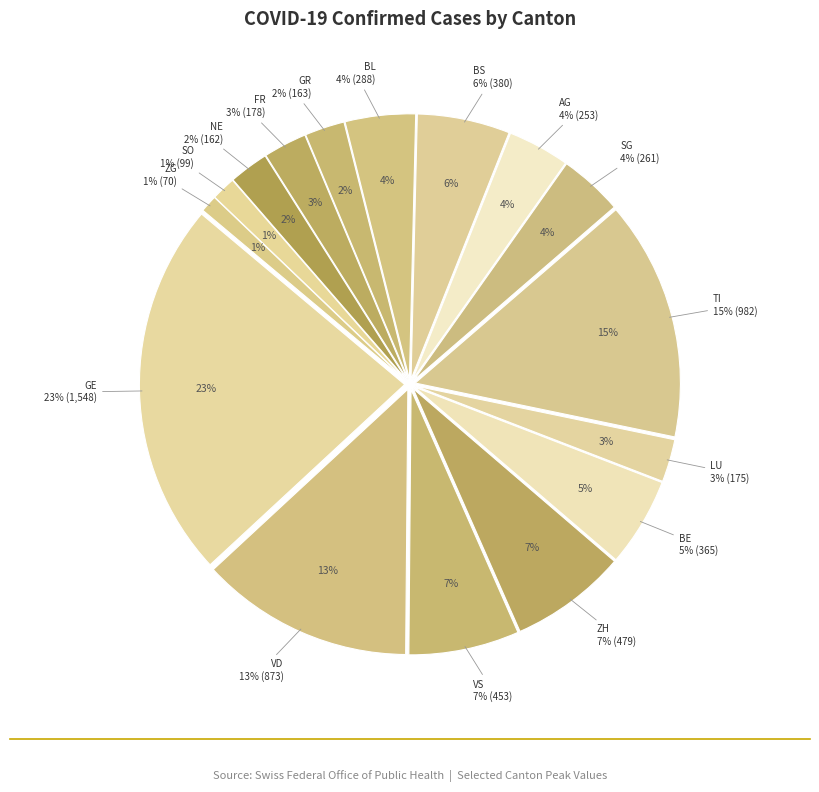

What is the change in value from BE to FR?

-187